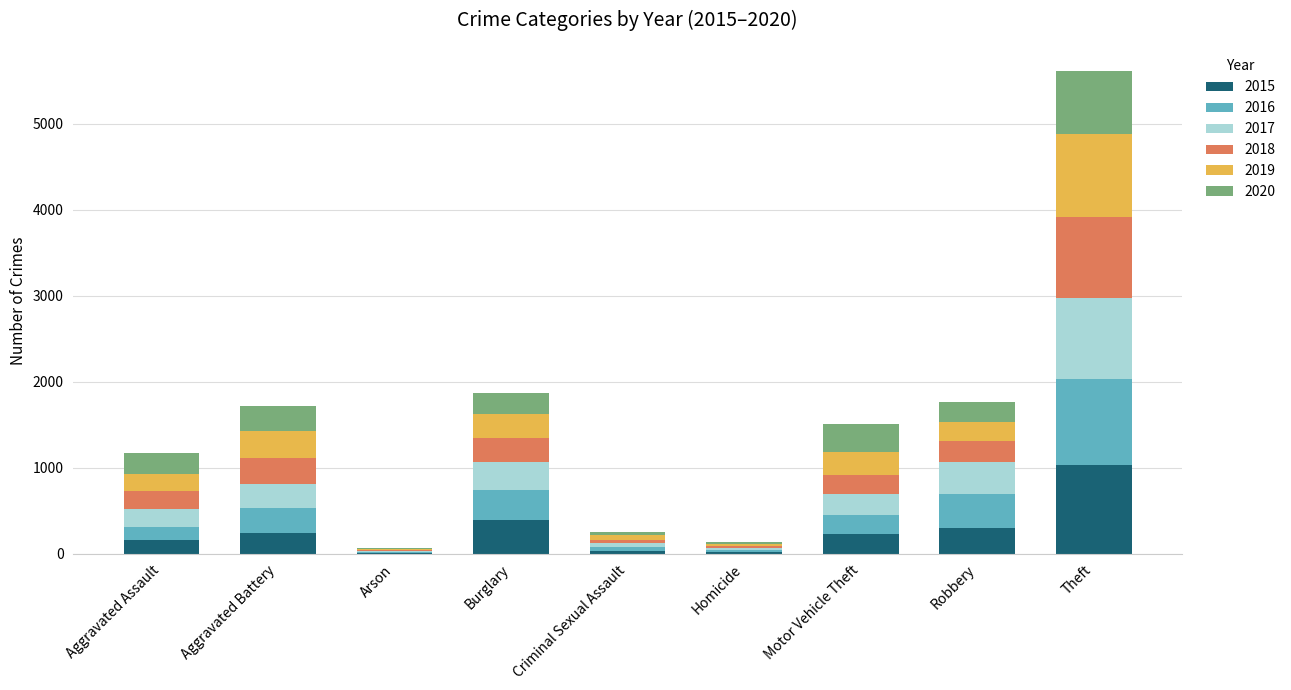

At which category is the sum across all series the highest?

Theft